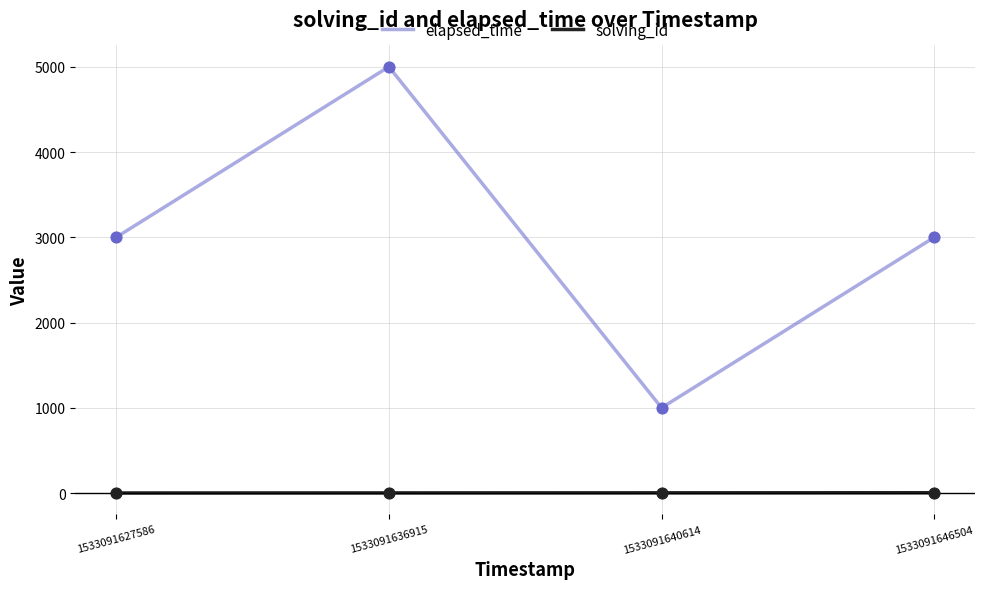

Between 1533091636915 and 1533091640614, which series saw the biggest shift?

elapsed_time